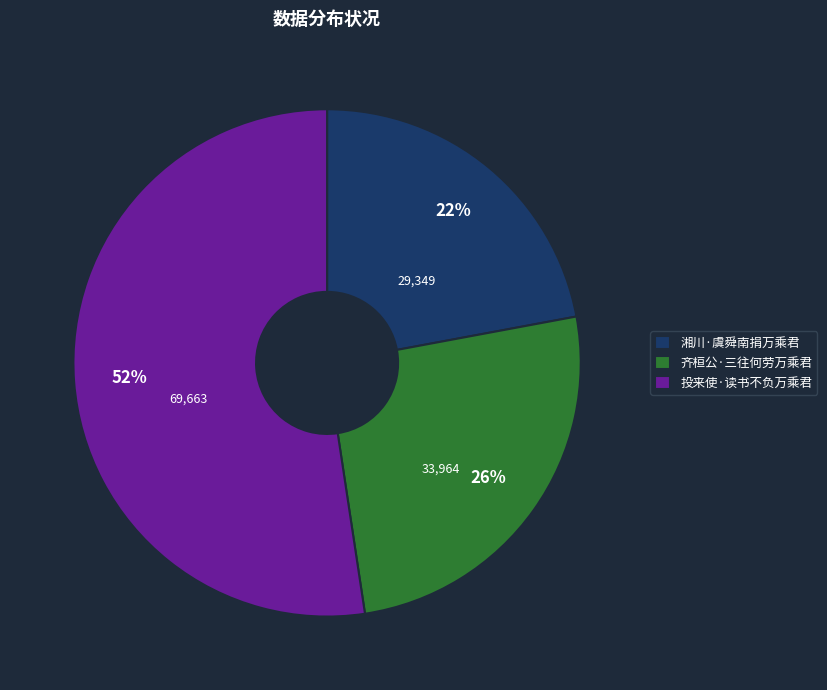

What percentage is the 齐桓公·三往何劳万乘君 slice, to the nearest percent?

26%